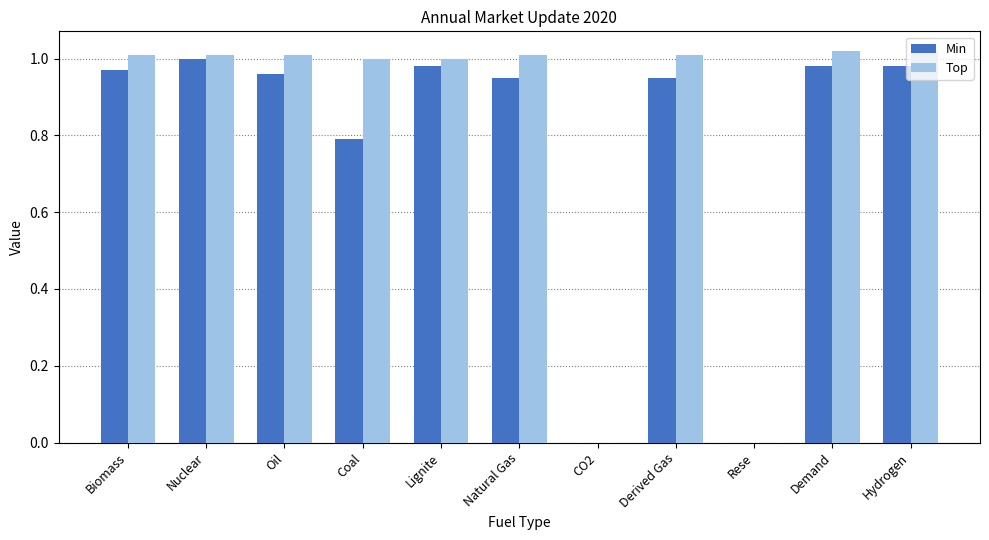

How many distinct data groups are displayed?

2